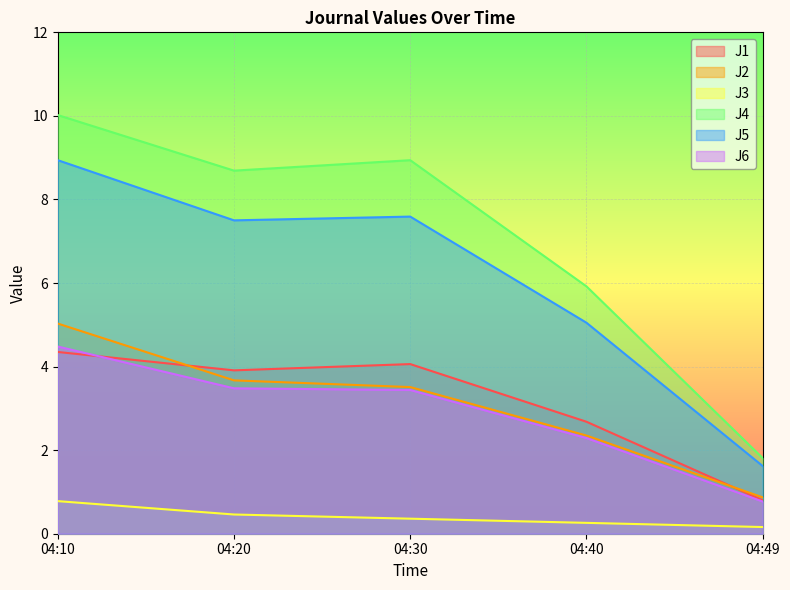

True or false: J1 and J2 cross at least once.

True